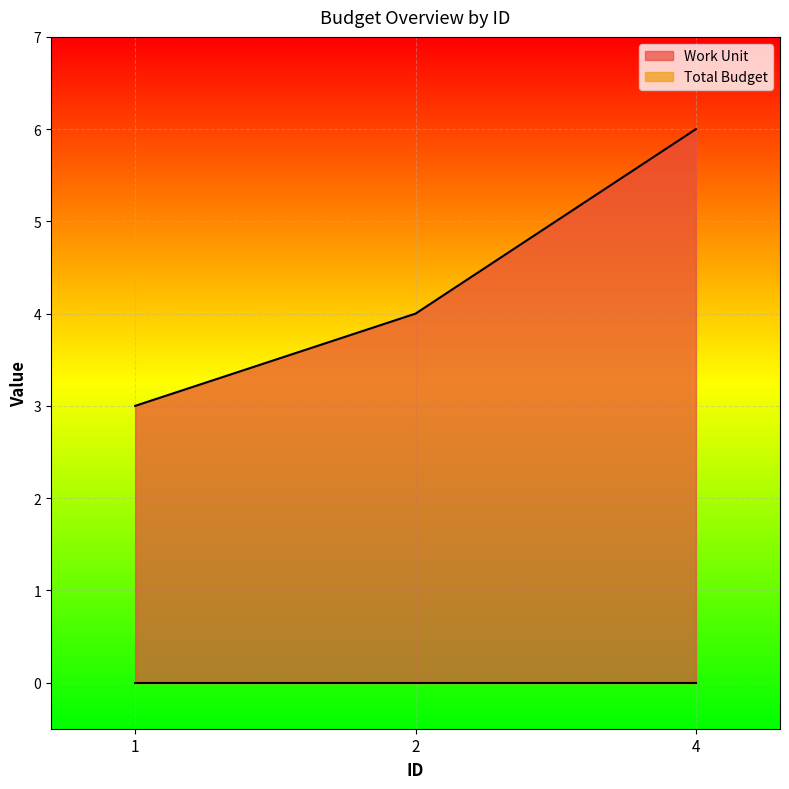

What is the difference between the values at 2 and 4?

2